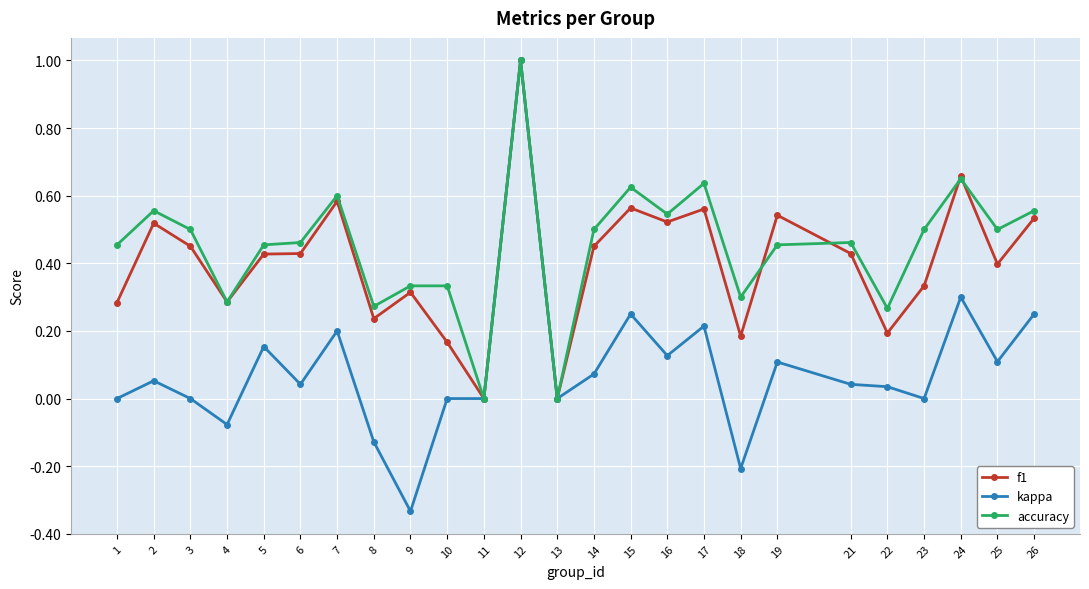

At which category is the sum across all series the highest?

12